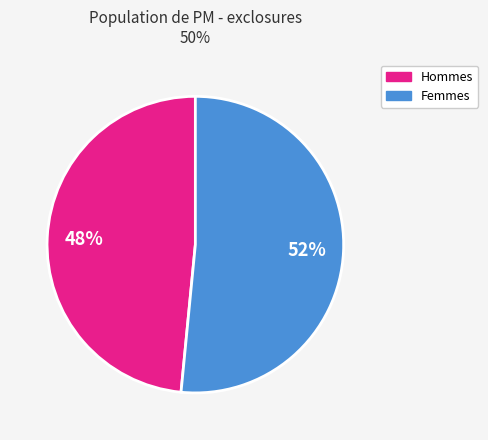

Is there a majority slice in this chart?

Yes